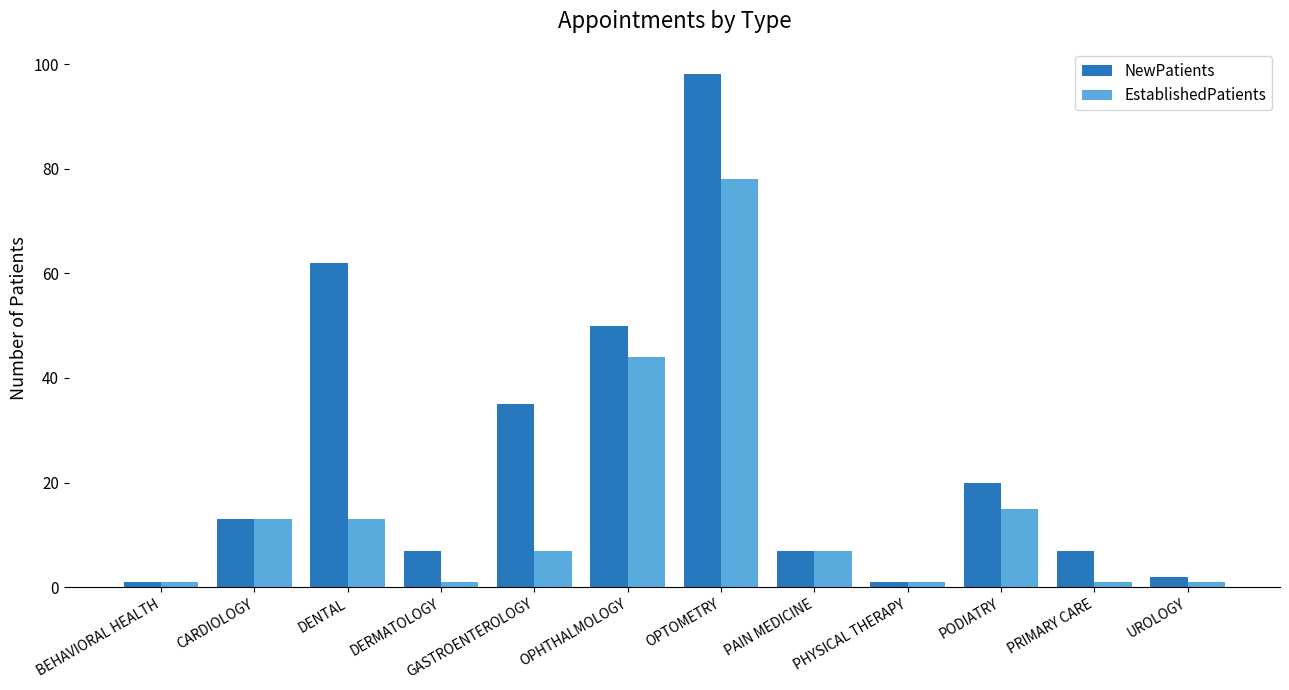

Is the value of NewPatients at PRIMARY CARE greater than the value of EstablishedPatients at OPHTHALMOLOGY?

No